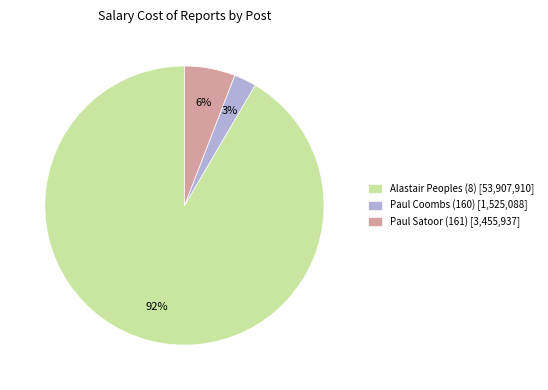

What percentage is the Paul Satoor (161) slice, to the nearest percent?

6%